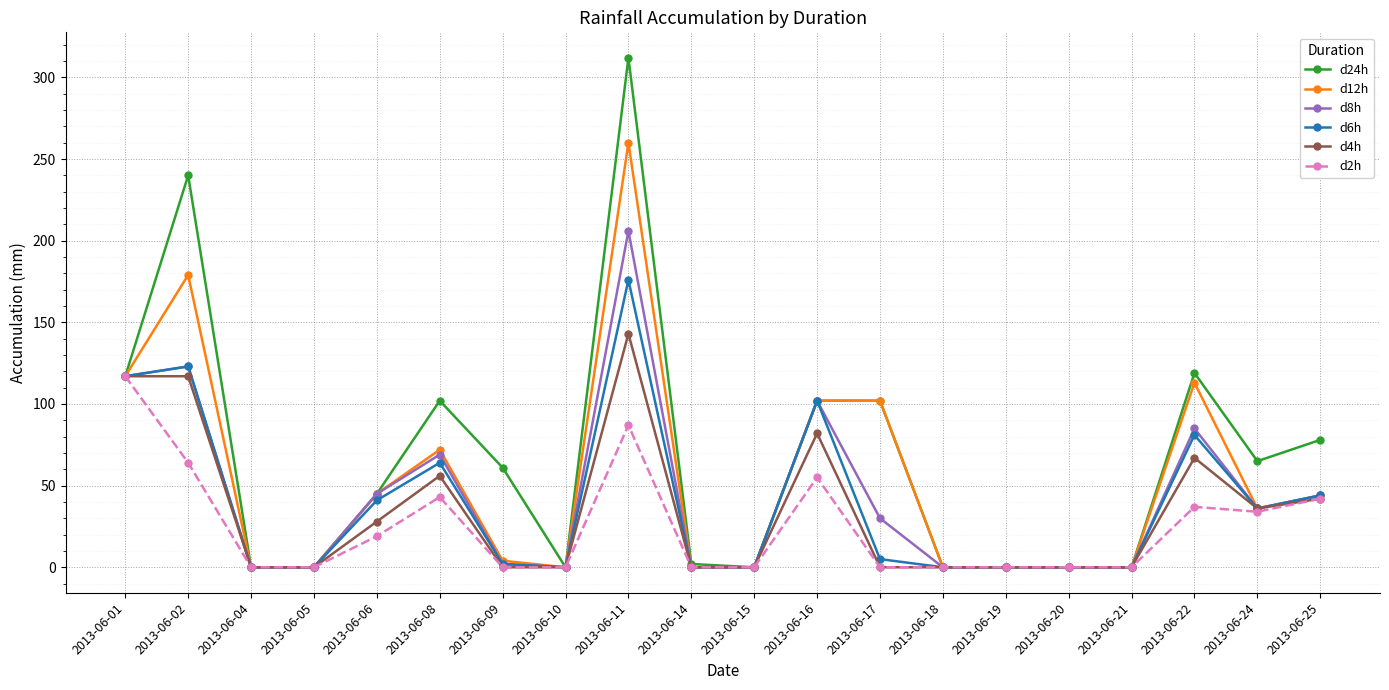

Rank the series by their maximum value, from highest to lowest.

d24h, d12h, d8h, d6h, d4h, d2h